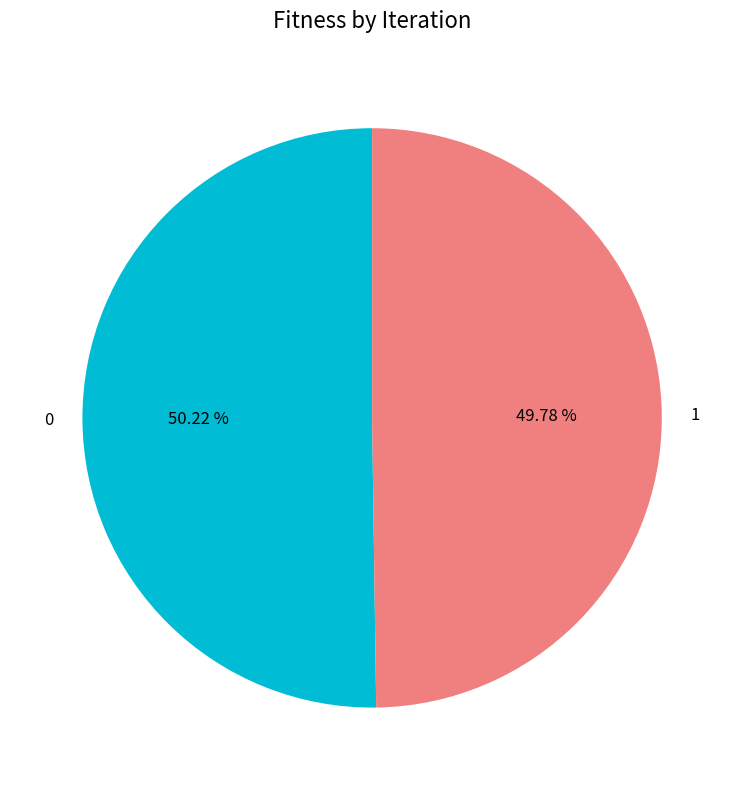

What percentage is the 1 slice, to the nearest percent?

50%